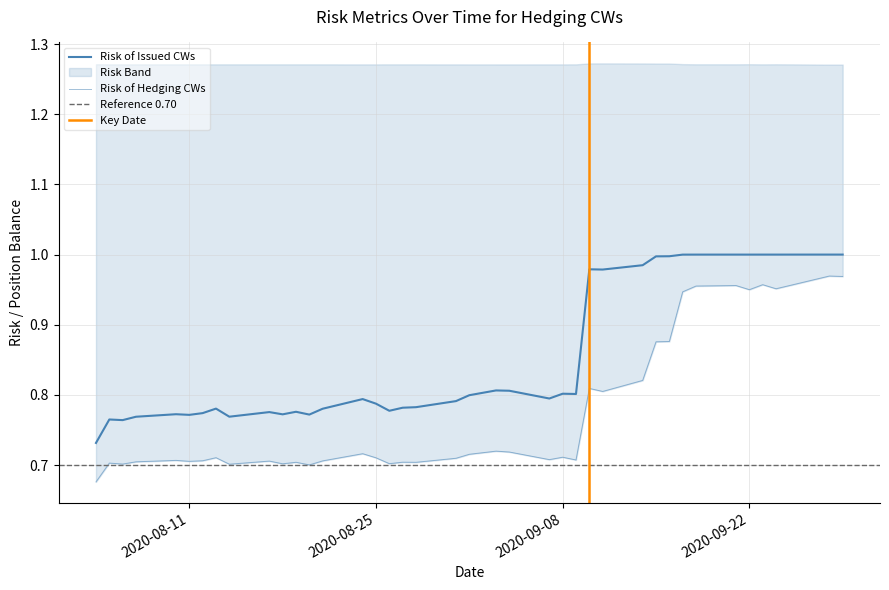

Reading left to right, list all the values displayed in this chart.

Risk of Hedging CWs: 0.7	0.7	0.7	0.7	0.7	0.7	0.7	0.7	0.7	0.7	0.7	0.7	0.7	0.7	0.7	0.7	0.7	0.7	0.7	0.7	0.7	0.7	0.7	0.7	0.7	0.7	0.8	0.8	0.8	0.9	0.9	0.9	1.0	1.0	0.9	1.0	1.0	1.0	1.0	1.0
Risk of Issued CWs: 0.7	0.8	0.8	0.8	0.8	0.8	0.8	0.8	0.8	0.8	0.8	0.8	0.8	0.8	0.8	0.8	0.8	0.8	0.8	0.8	0.8	0.8	0.8	0.8	0.8	0.8	1.0	1.0	1.0	1.0	1.0	1.0	1.0	1.0	1.0	1.0	1.0	1.0	1.0	1.0